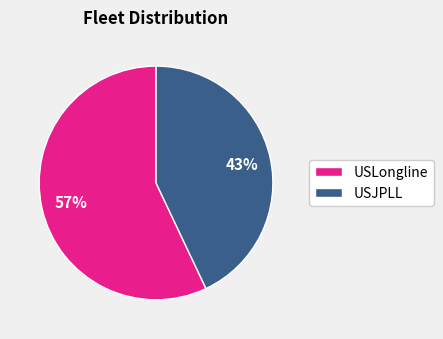

What is the largest slice in the pie chart?

USLongline